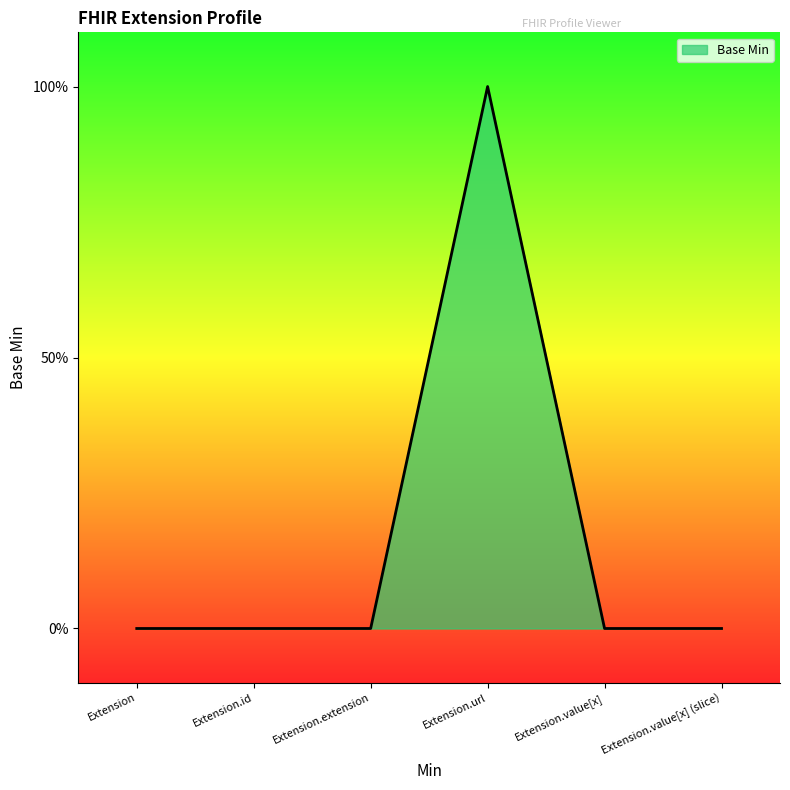

What position from the right is Extension.url?

3